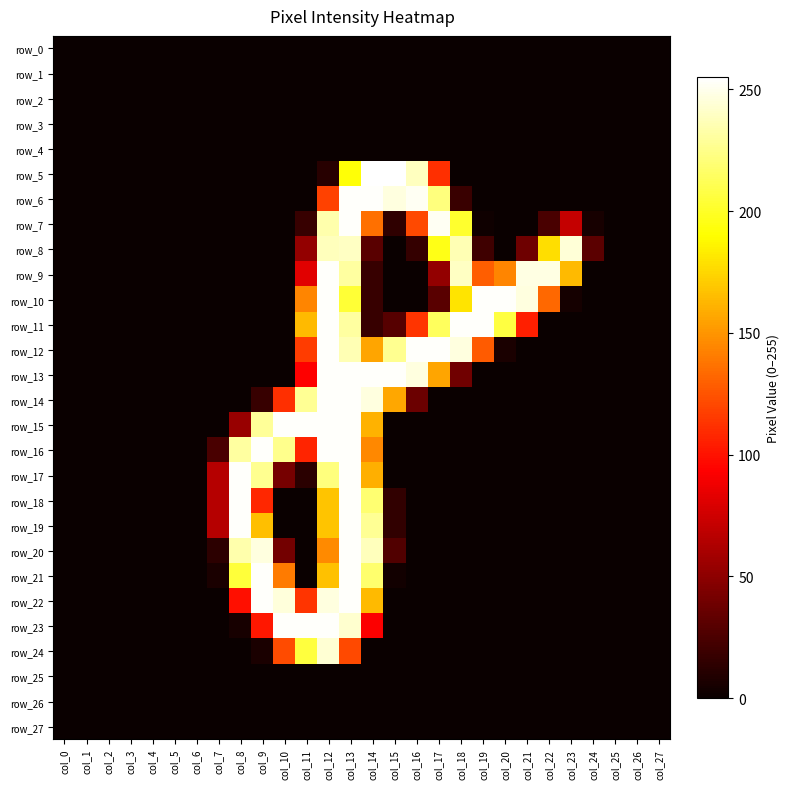

Is the value of row_27 at col_9 greater than the value of row_26 at col_12?

No